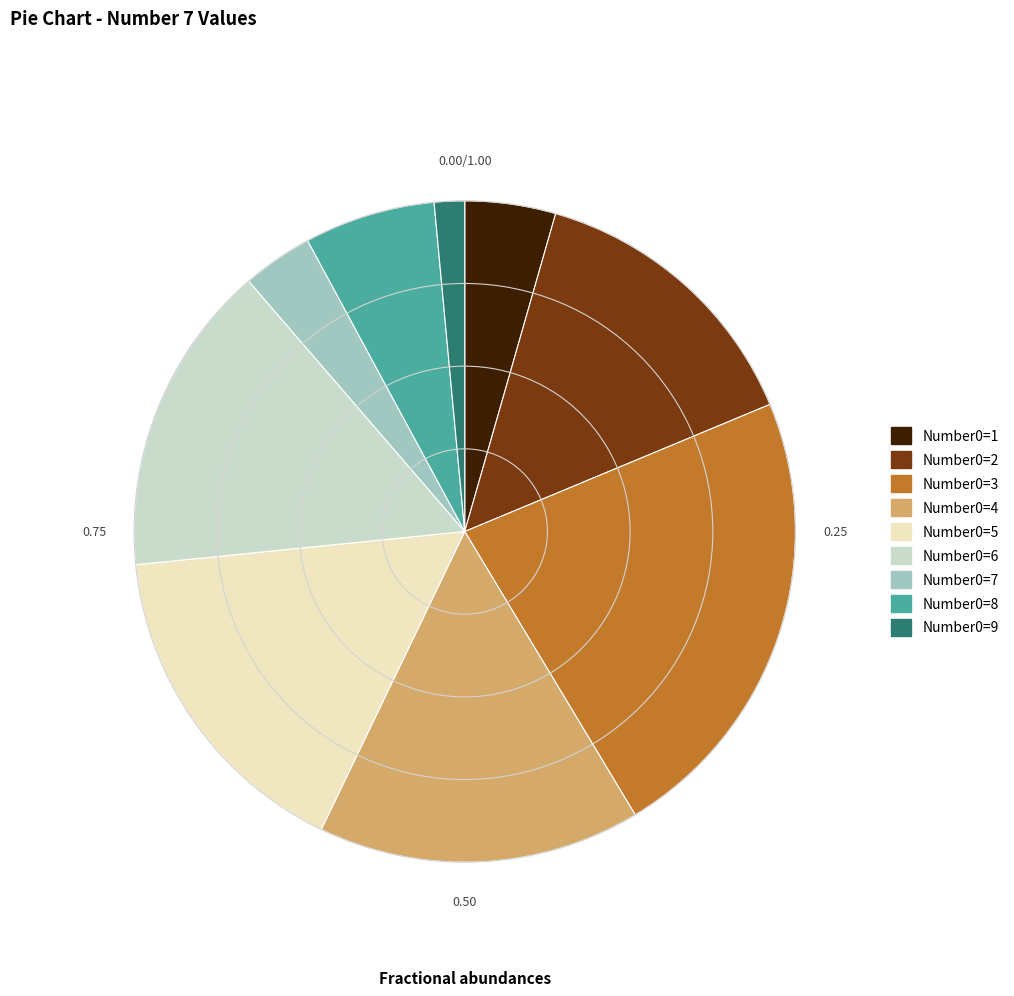

How many slices are in this pie chart?

9